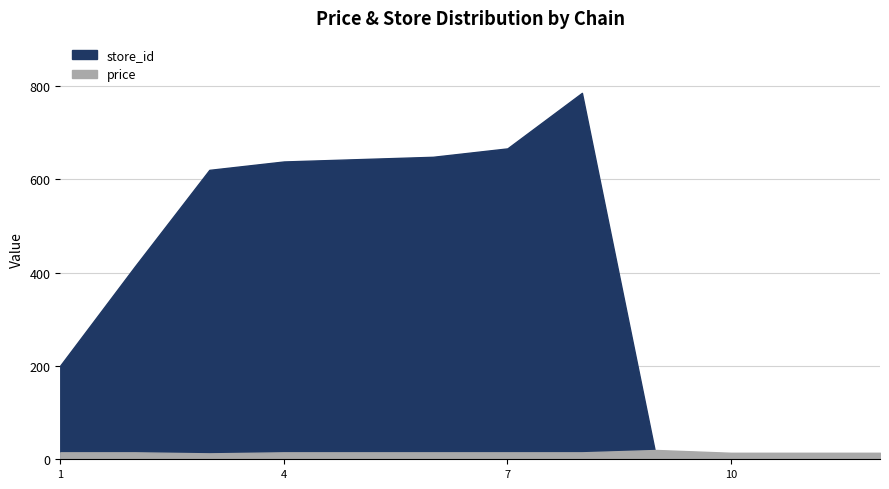

What is the highest value of the store_id series?

785.0